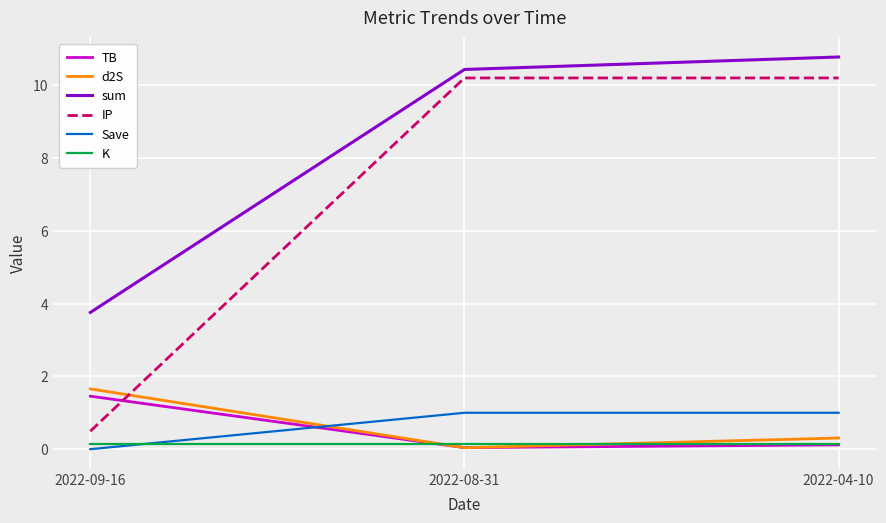

Which category has the highest value across all series?

2022-04-10